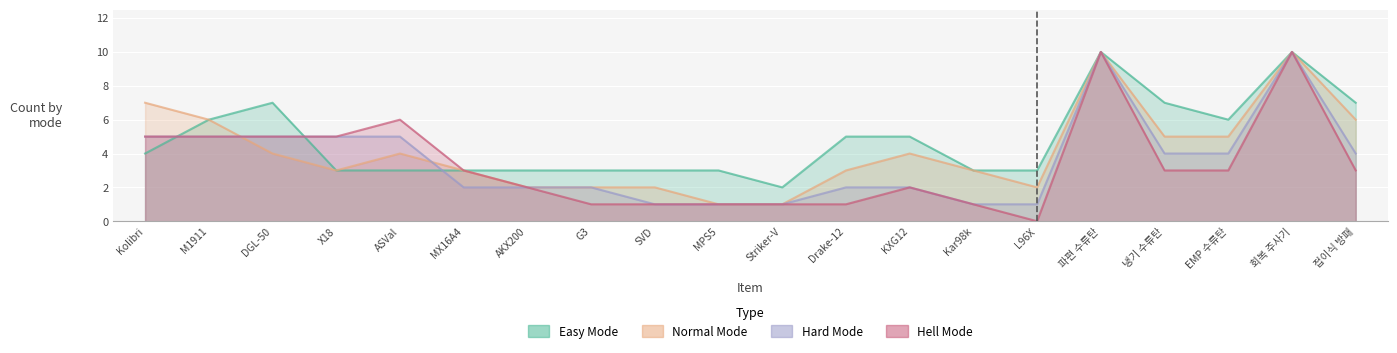

Which category has the highest value in the NormalMode series?

파편 수류탄